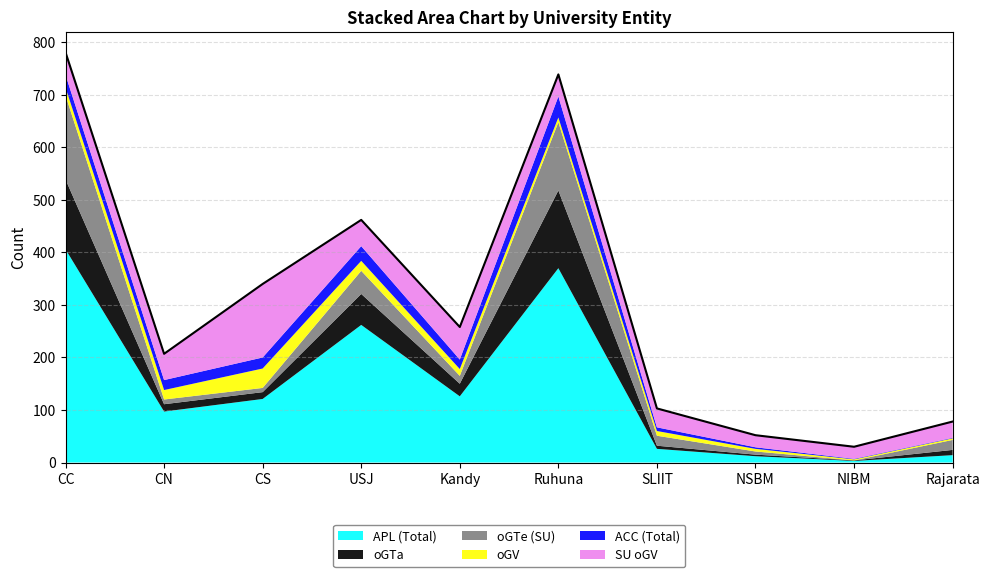

Where does the oGV series first go above 13?

CC